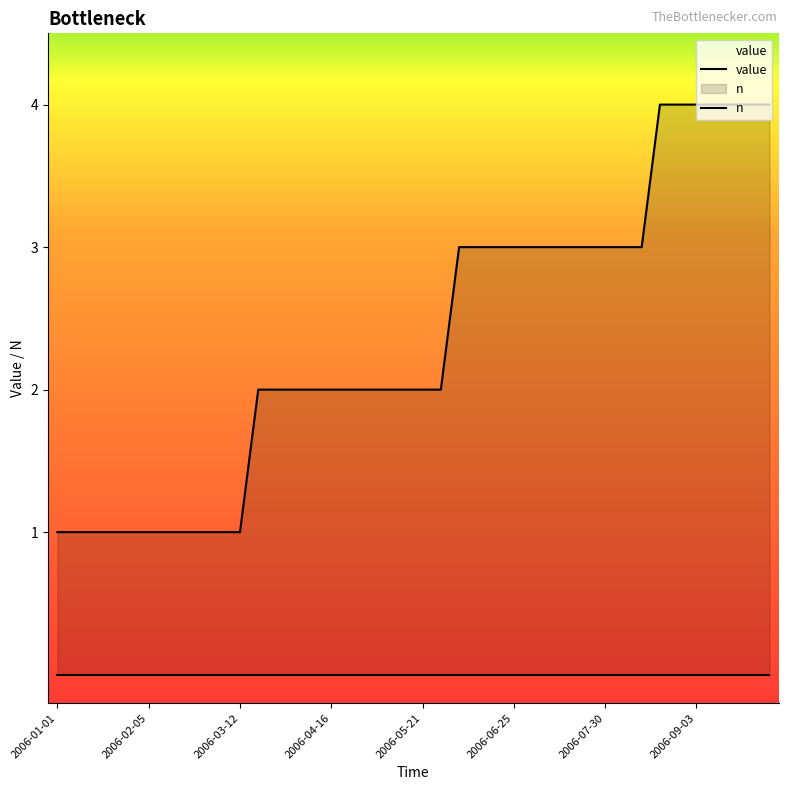

What are all the series names shown in the legend?

value, n